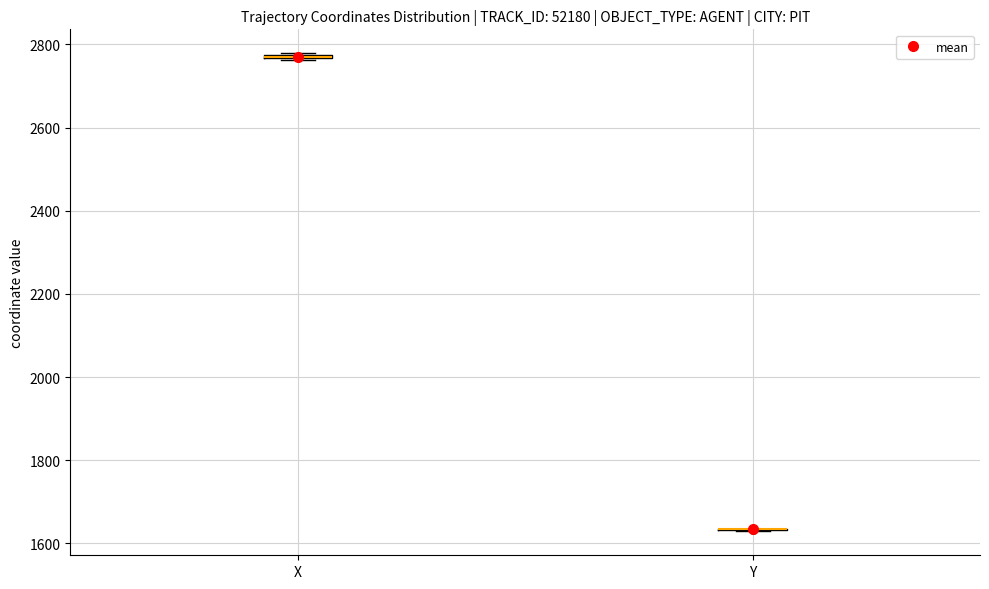

Where is the lower edge of the box for X on the y-axis? The values are not printed on the chart, so give them approximately, as read against the axis.

2760